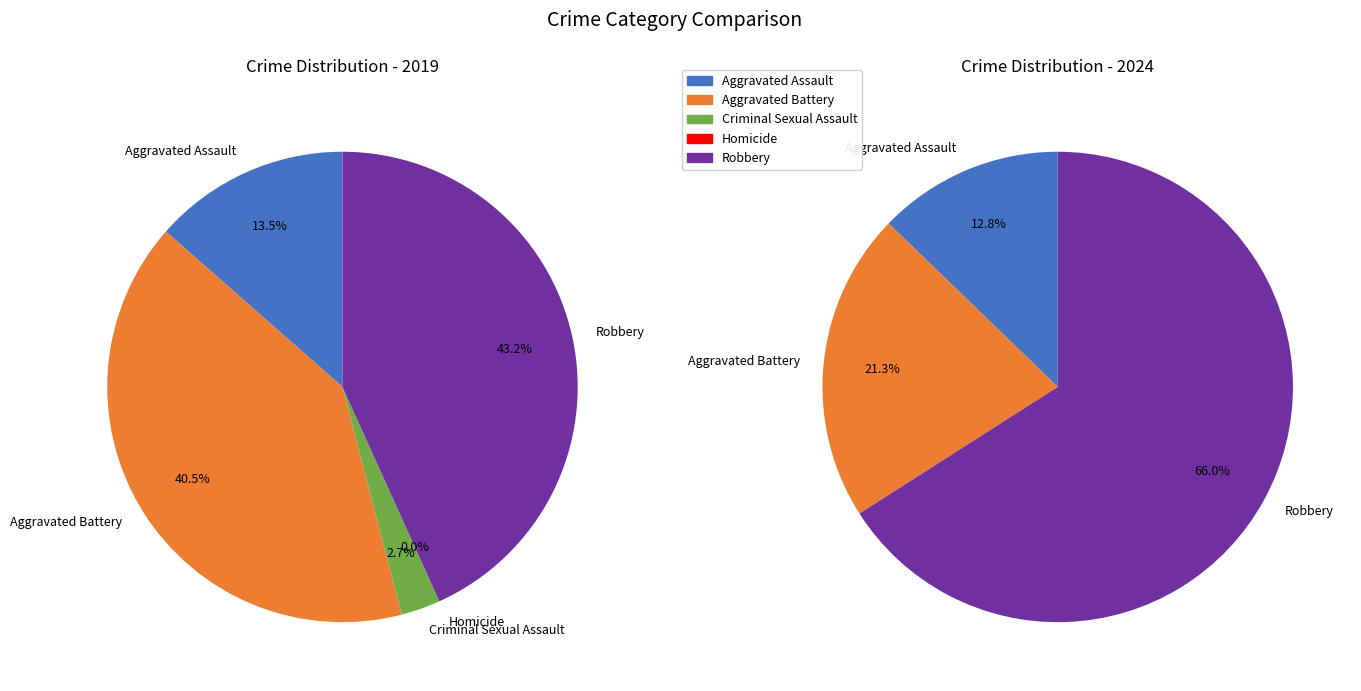

To the nearest percent, what is the difference between the largest and smallest slice percentages?

66%